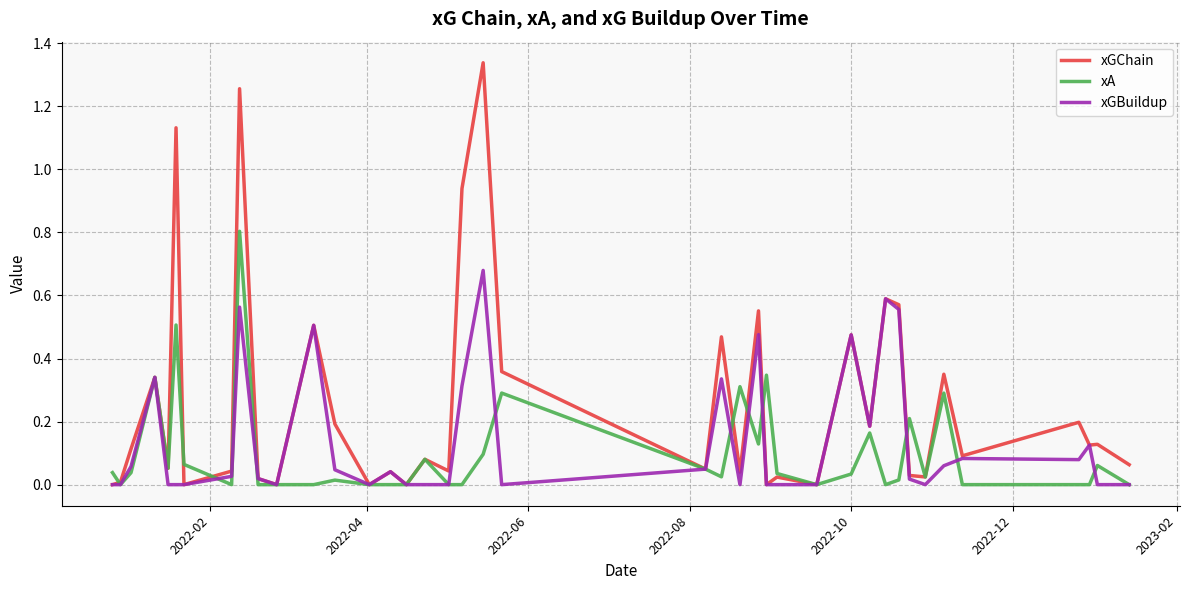

Rank the series by their maximum value, from lowest to highest.

xGBuildup, xA, xGChain